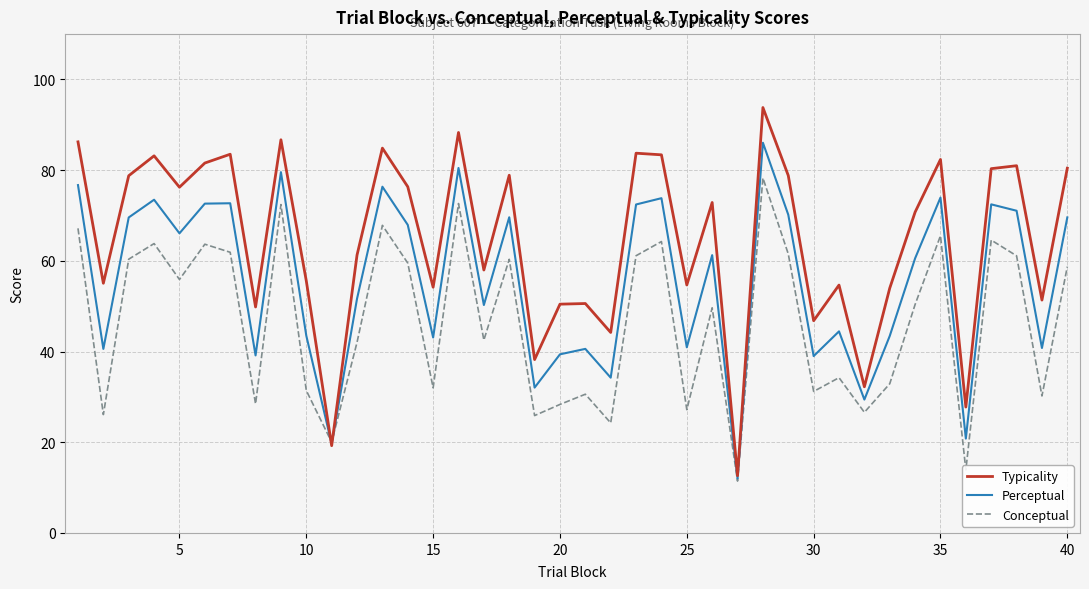

Which series has the widest spread of values?

Typicality